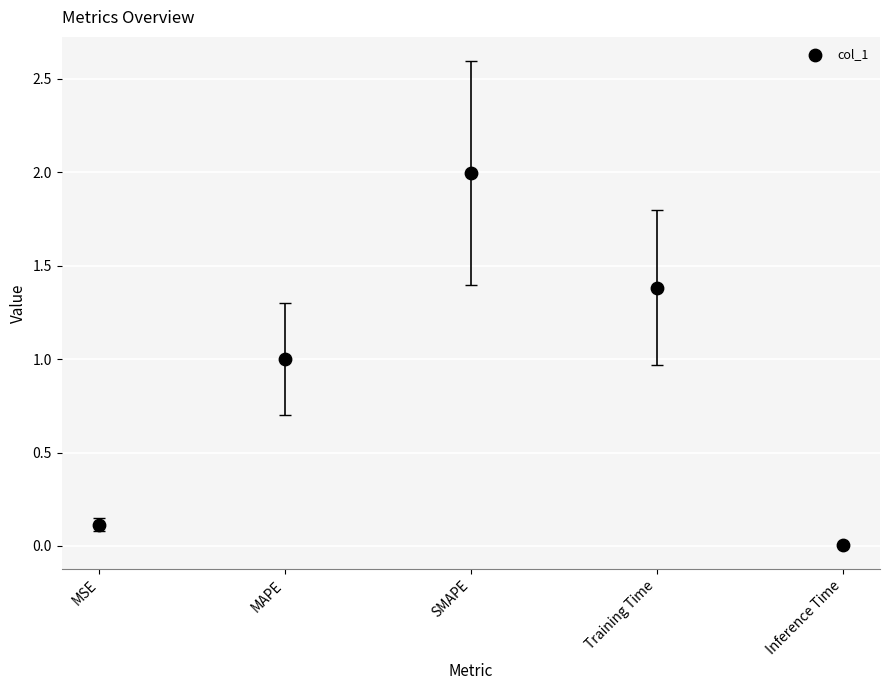

What is the range of Y values (max minus min)?

2.0